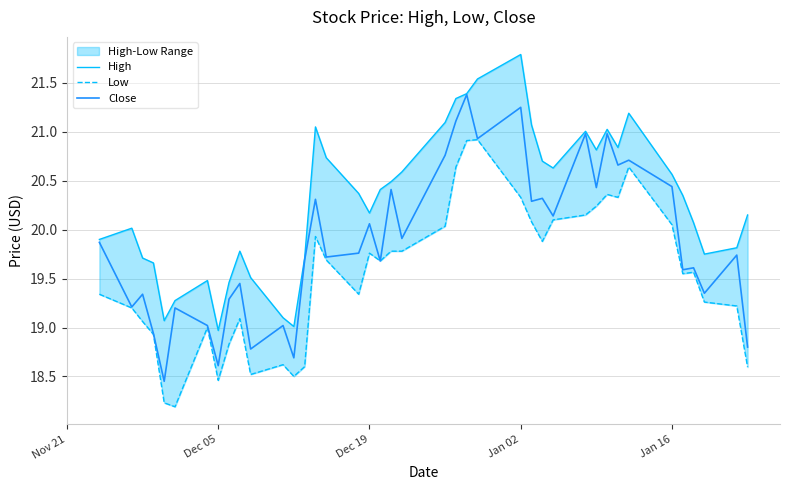

What is the difference between the maximum and second lowest values in the Low series?

2.7